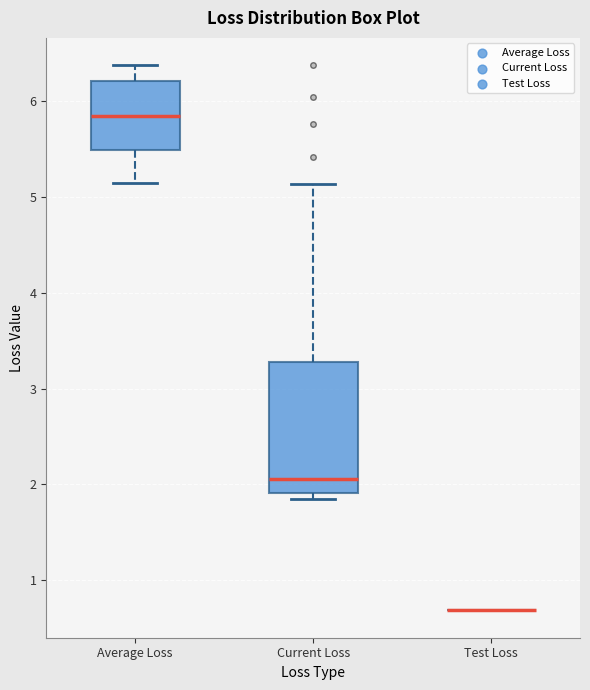

Reading left to right, read every box against the y-axis: the position of its median line, the range the box covers, and the ends of its whiskers. The values are not printed on the chart, so give them approximately, as read against the axis.

Average Loss: median 5.8, box 5.5 to 6.2, whiskers 5.2 to 6.4
Current Loss: median 2.1, box 1.9 to 3.3, whiskers 1.9 (just below the box's lower edge) to 5.1
Test Loss: box collapsed to a line at 0.7, whiskers 0.7 to 0.7